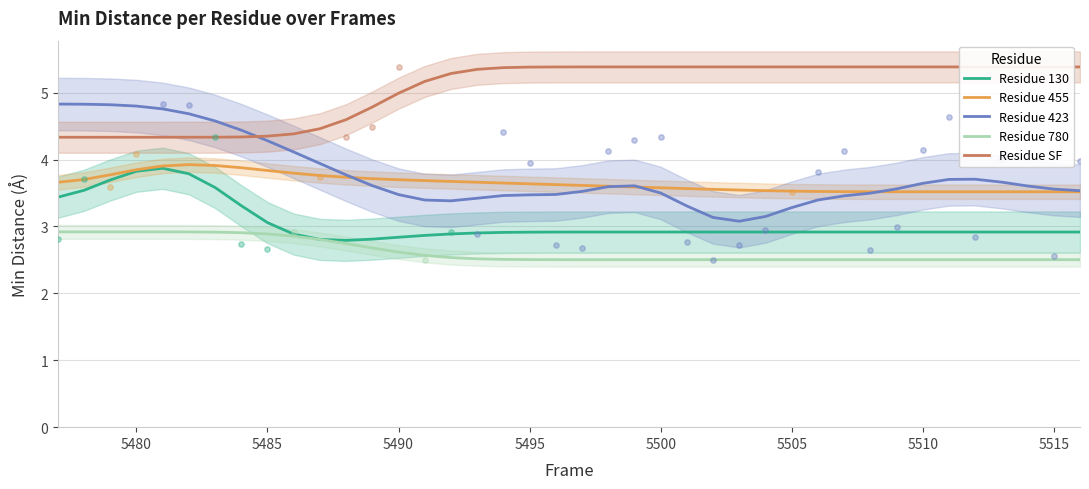

True or false: Residue 423 and Residue 780 intersect in this chart.

False